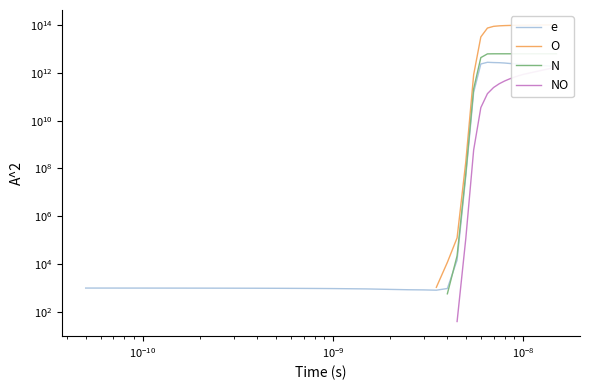

What is the sum of all e values?

24477328341024.5